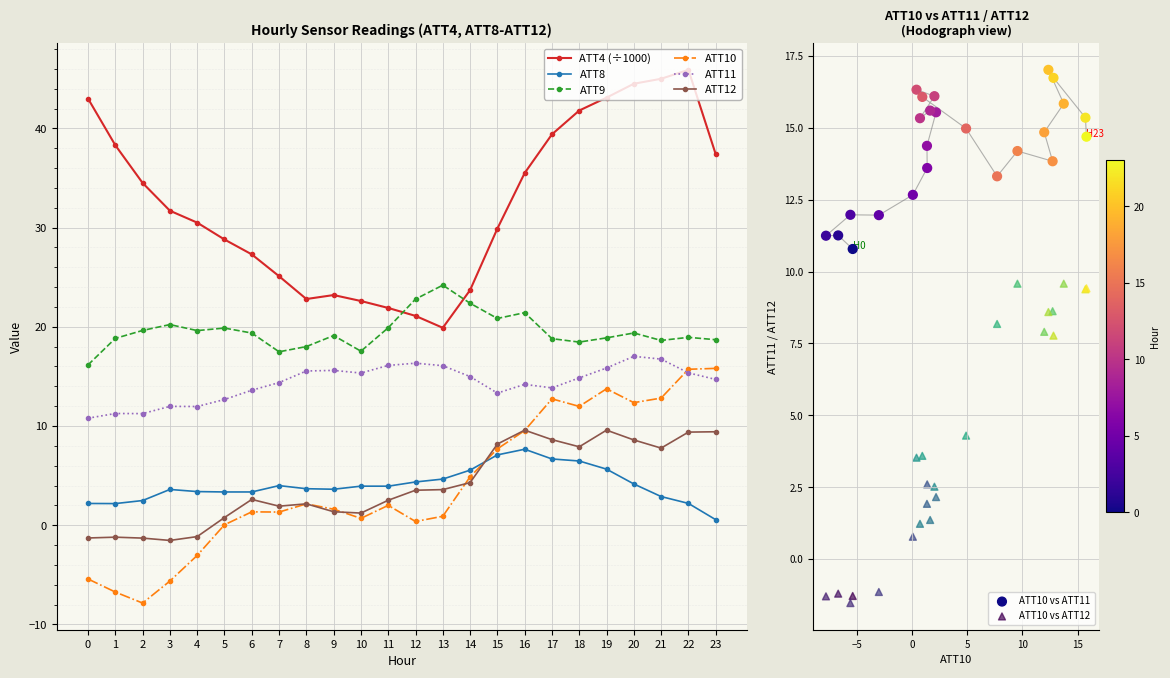

Which series has the largest Y range (max minus min)?

ATT4